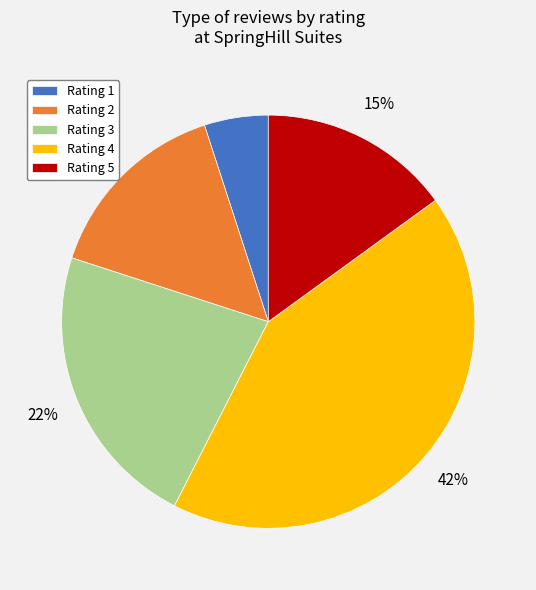

Which category has the biggest portion of the pie?

Rating 4